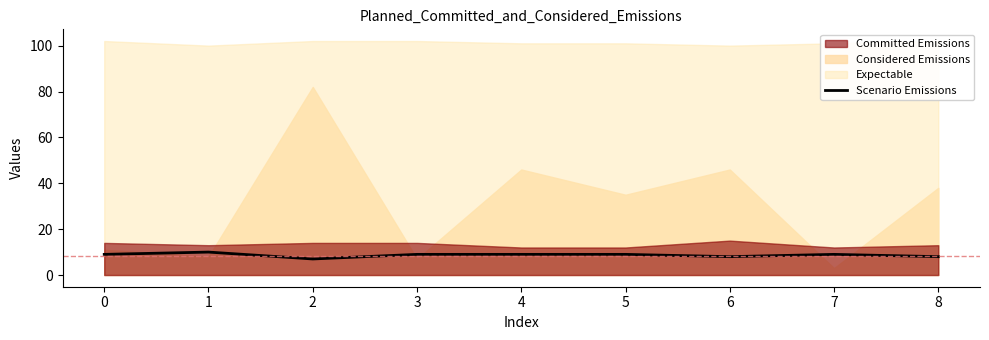

Which has a higher value, 5 or 6?

5